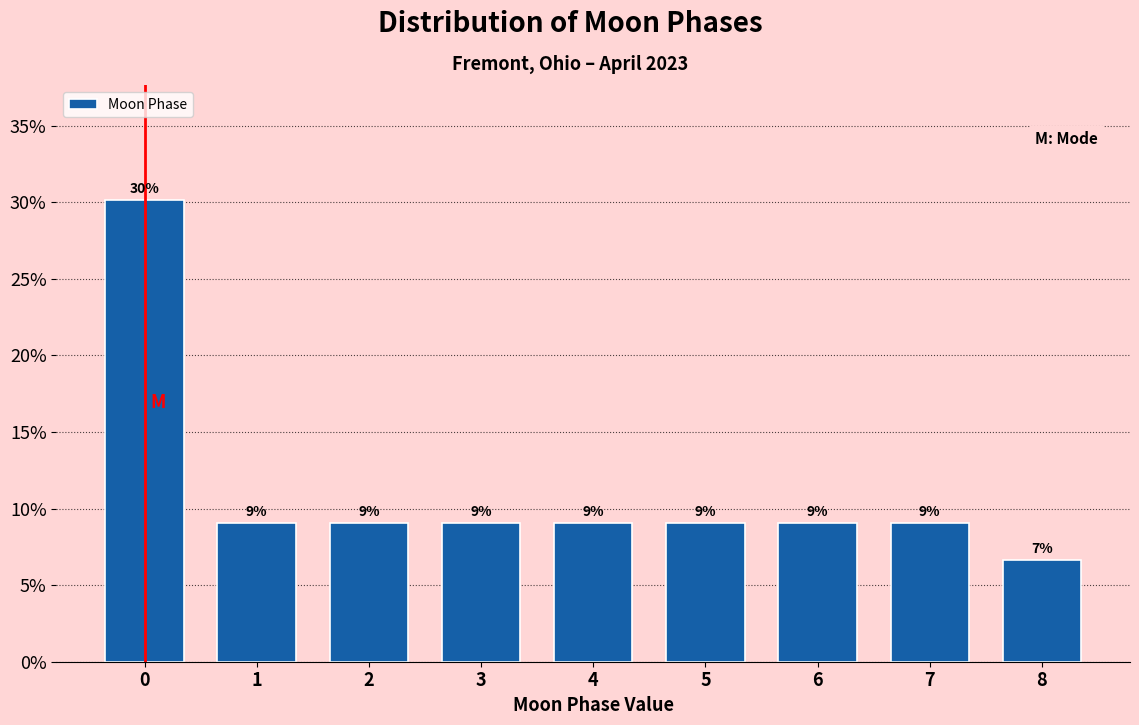

What is the minimum value shown in the chart?

6.6